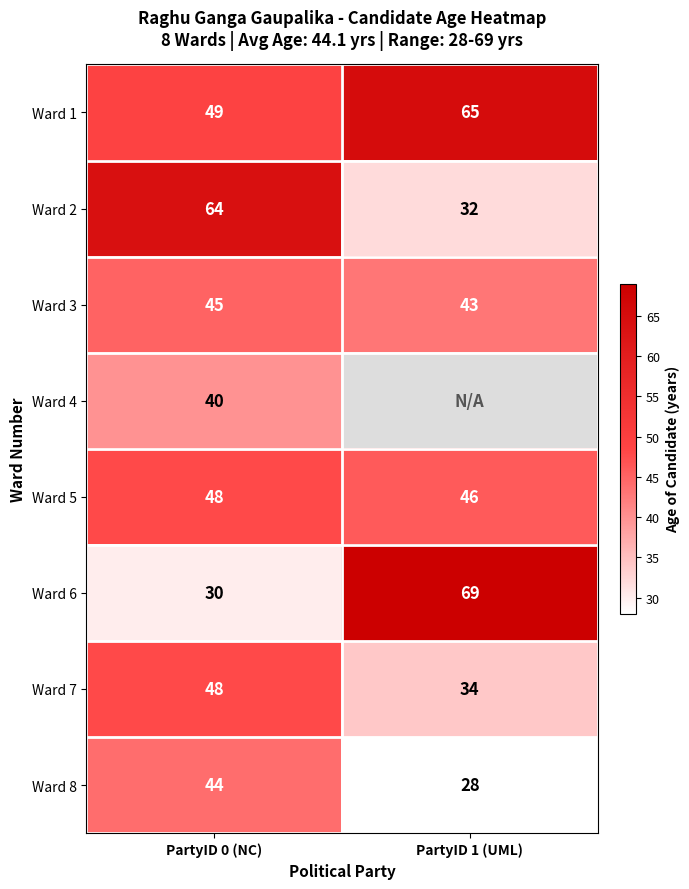

How many data points in Ward 7 are less than 48?

1